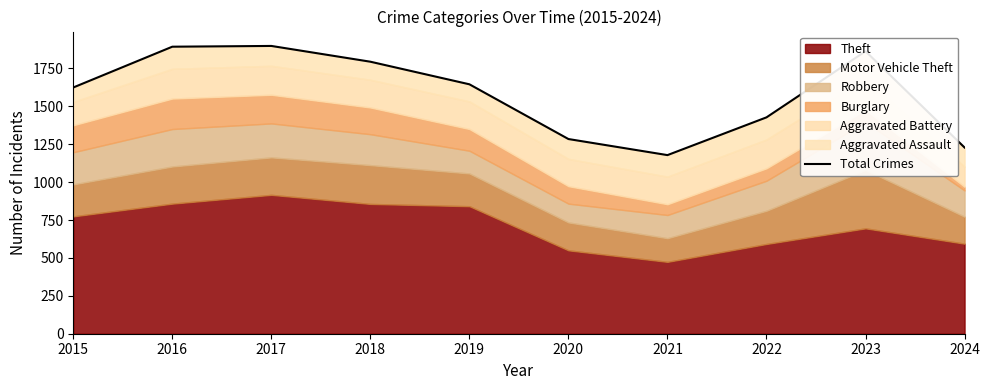

What is the greatest value displayed?

1898